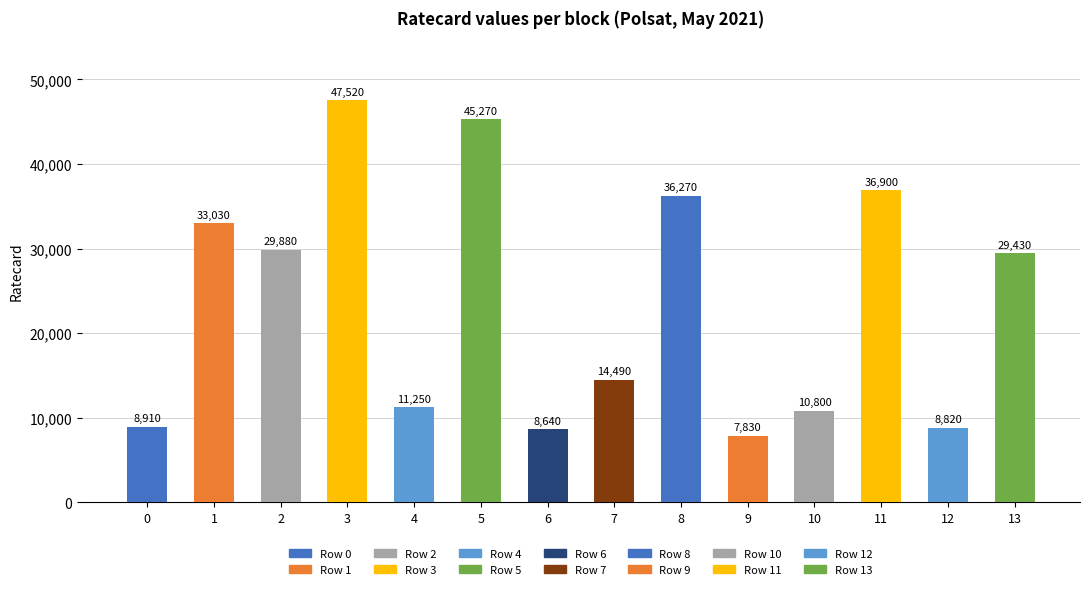

Does the chart contain stacked bars?

No